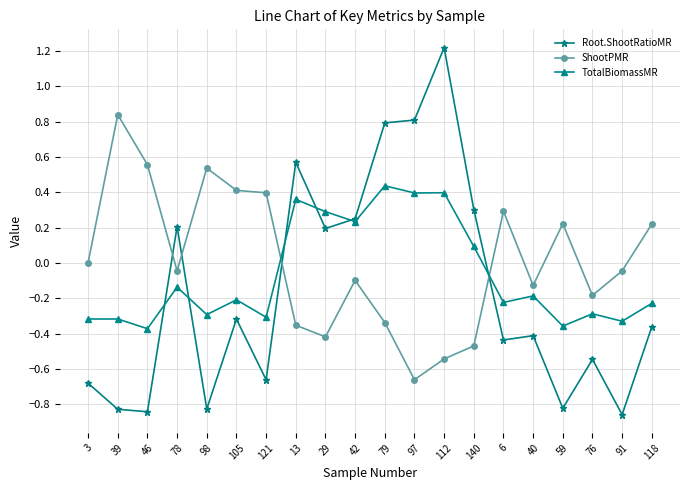

At which label does ShootPMR reach its peak?

39